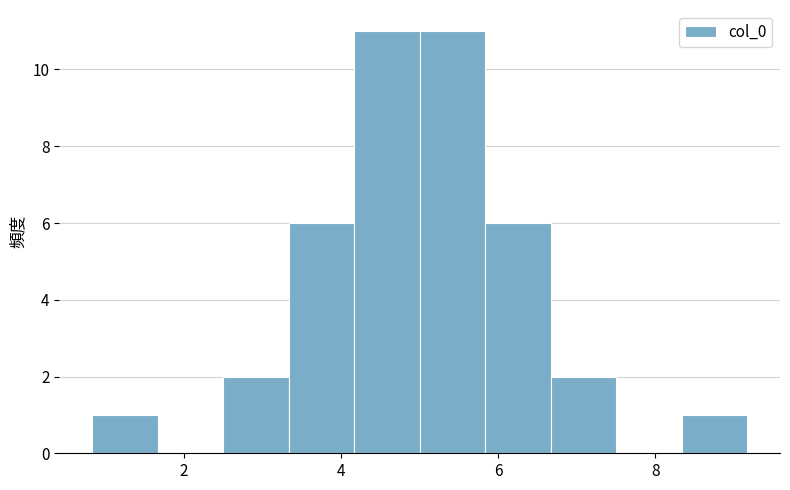

Reading left to right, transcribe this chart: for each bar, give the range it covers on the x-axis and its height. Neither the bar edges nor the heights are printed on the chart, so give them approximately, as read against the axes.

0.8 to 1.6: 1
1.6 to 2.4: 0
2.4 to 3.4: 2
3.4 to 4.2: 6
4.2 to 5.0: 11
5.0 to 5.8: 11
5.8 to 6.6: 6
6.6 to 7.6: 2
7.6 to 8.4: 0
8.4 to 9.2: 1